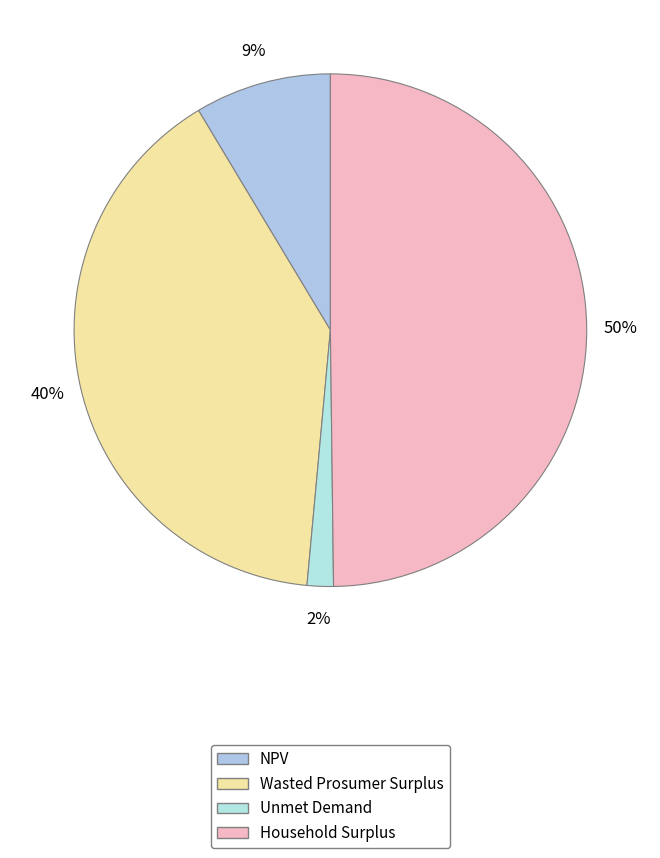

Do NPV and Household Surplus together represent more than half of the pie?

Yes